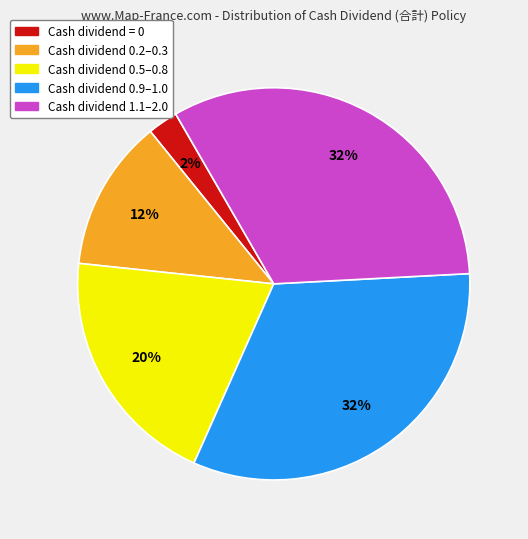

To the nearest percent, what is the average slice percentage?

20%